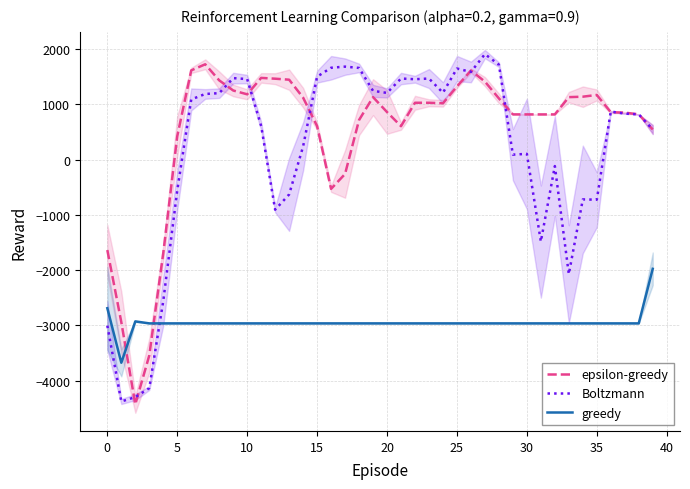

How many intersections are there between greedy and epsilon-greedy?

2